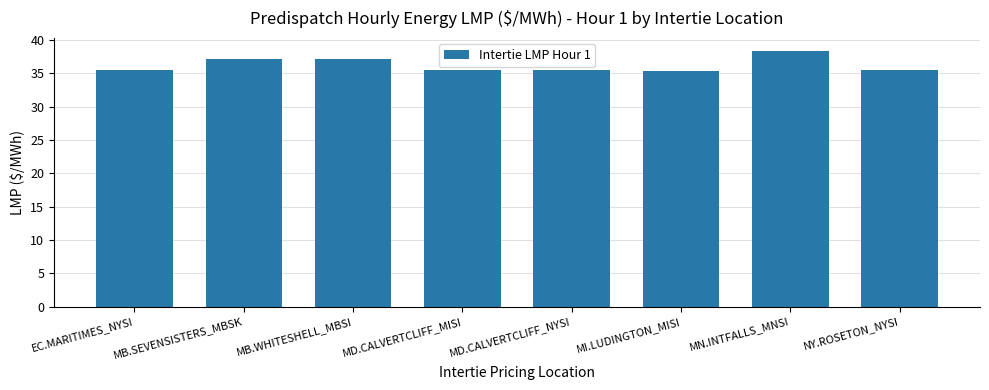

What is the label of the 5th bar from the left?

MD.CALVERTCLIFF_NYSI